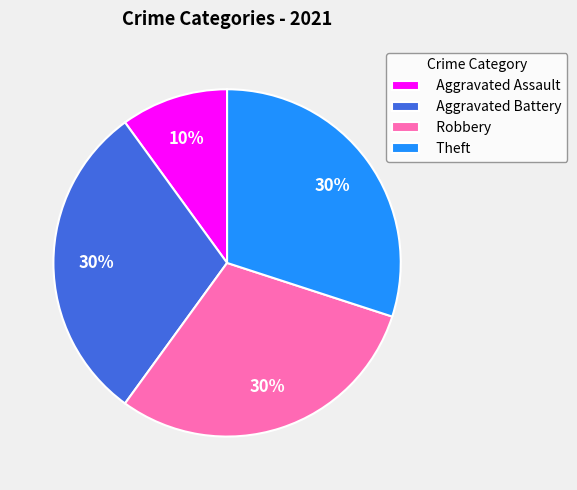

Is the sum of Robbery and Aggravated Battery greater than half?

Yes